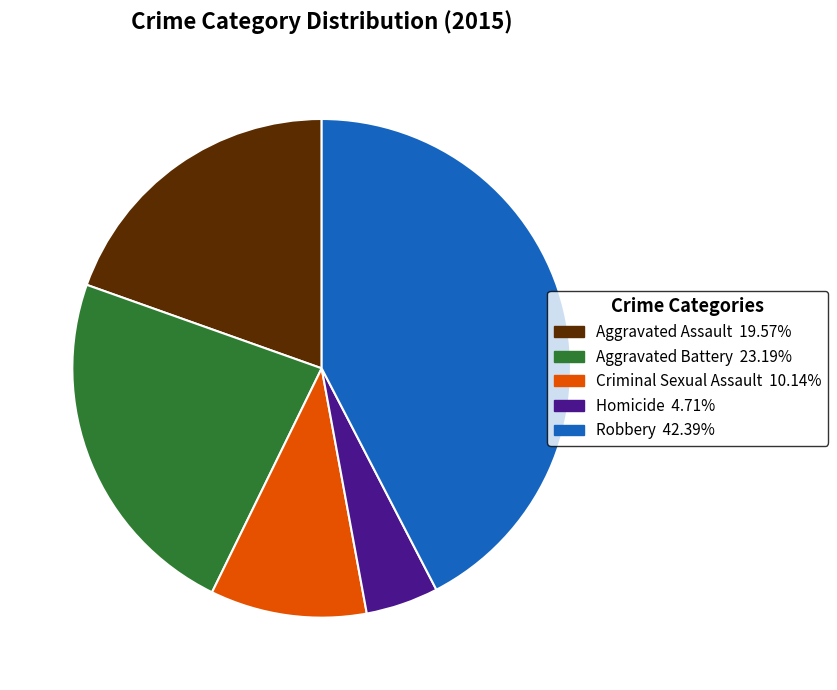

Which category has the smallest portion of the pie?

Homicide